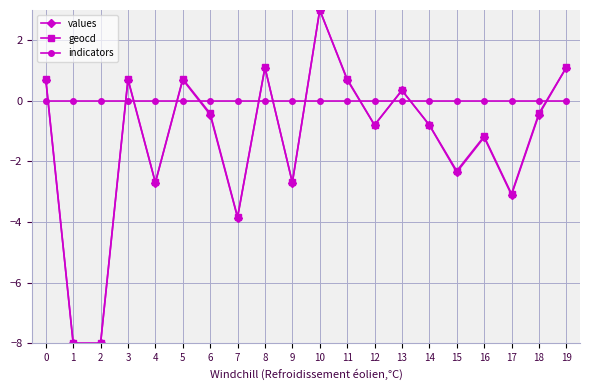

What is the value of the geocd point at the 20th from the left?

1.1